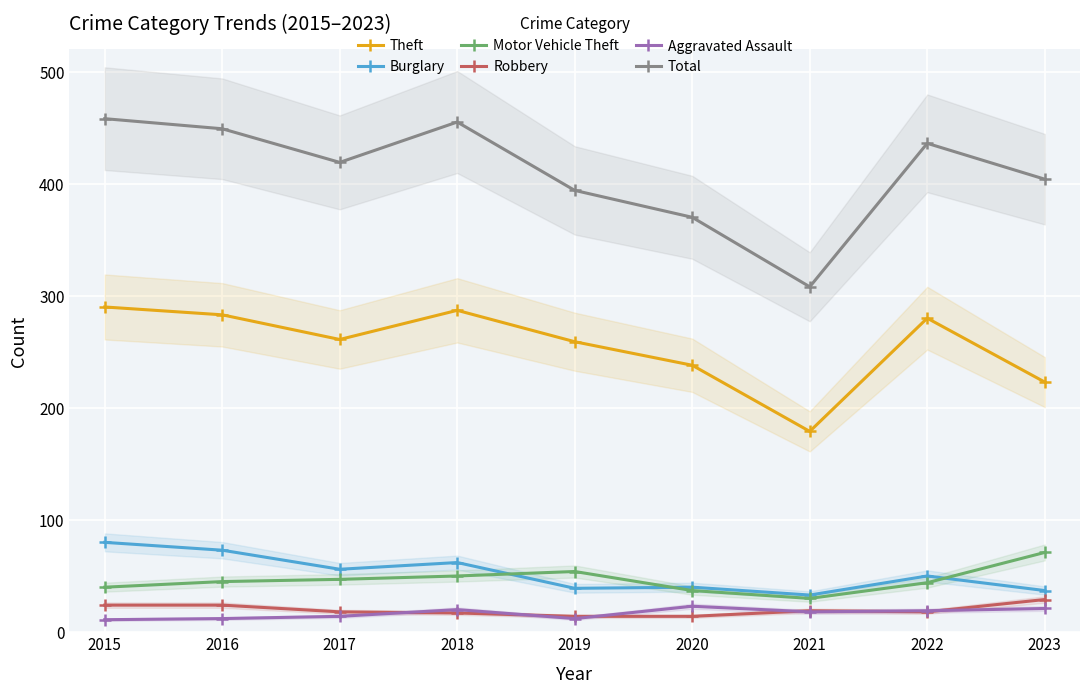

What is the difference between the maximum and minimum values in the Motor Vehicle Theft series?

41